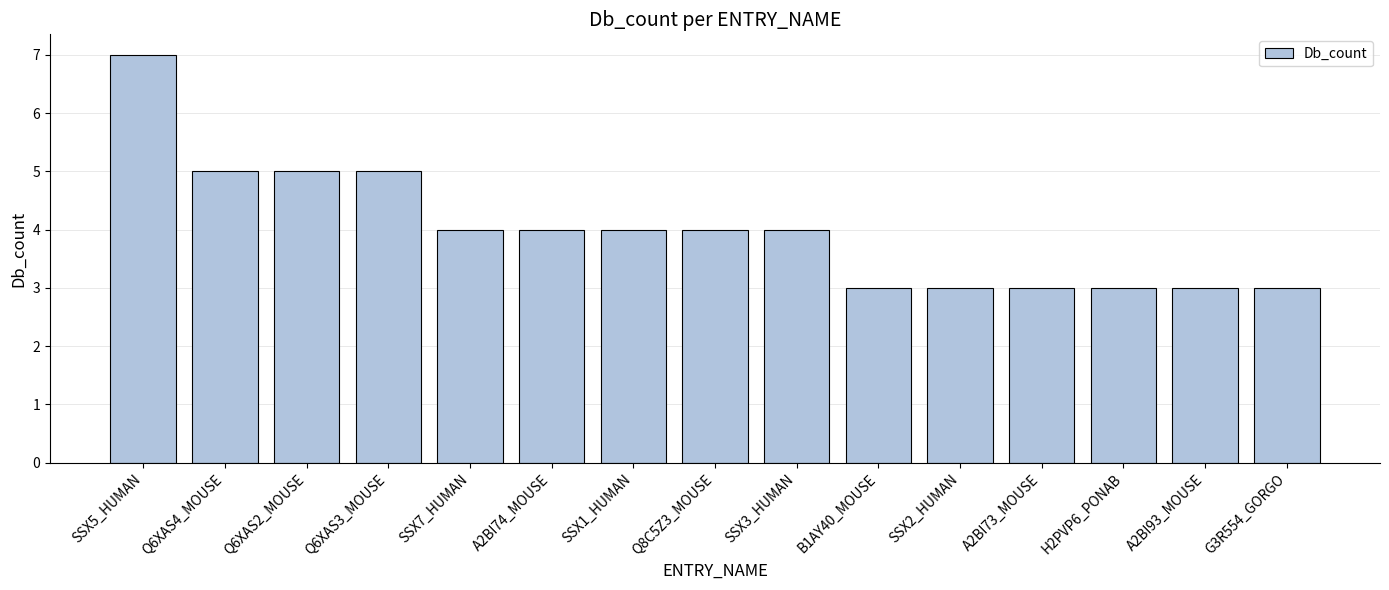

What is the smallest value displayed?

3